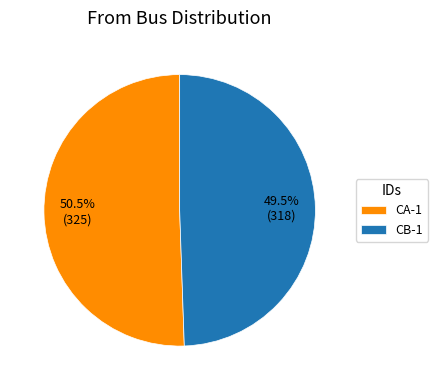

Which category has the biggest portion of the pie?

CA-1